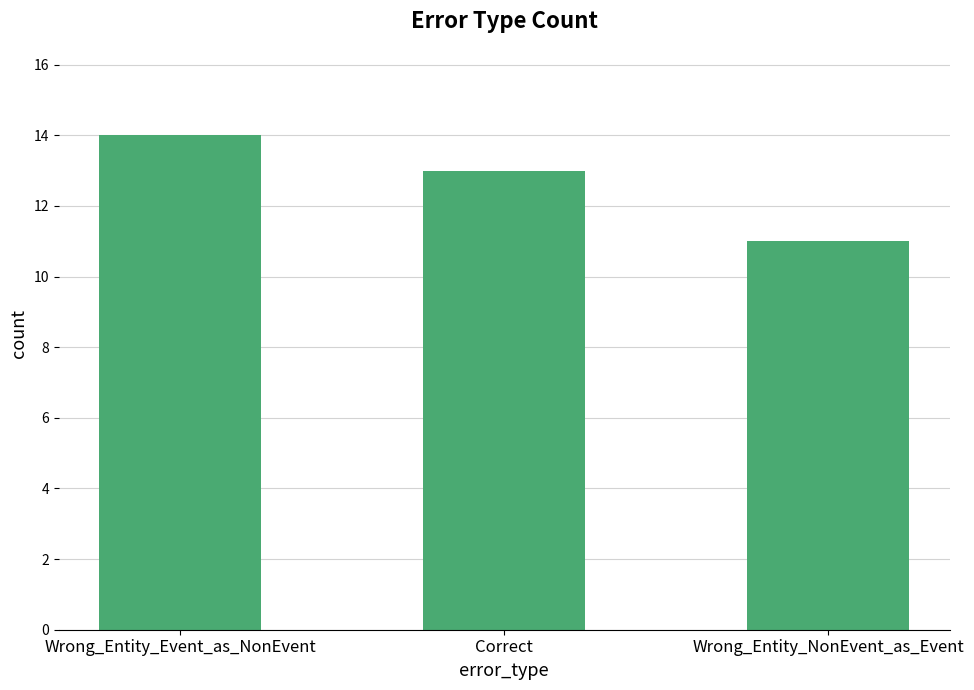

The value at Correct is 13. True or false?

True